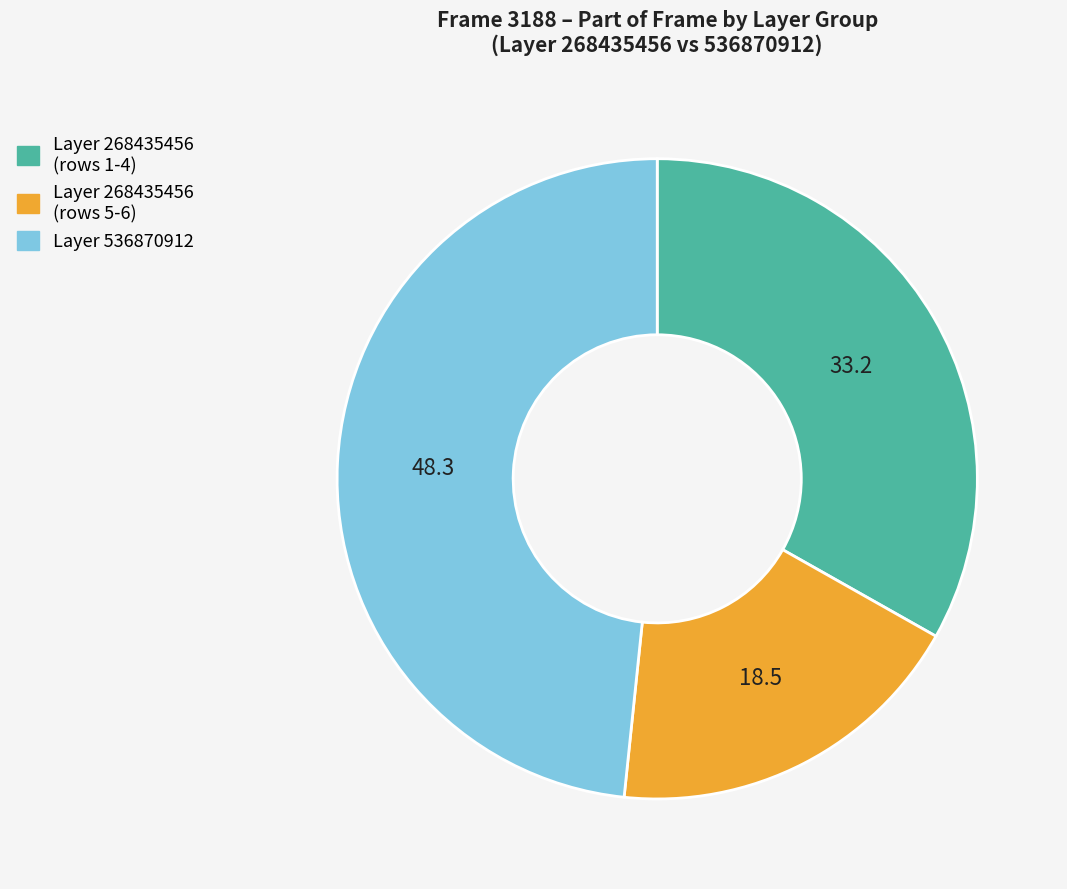

Does any single category account for the majority?

No